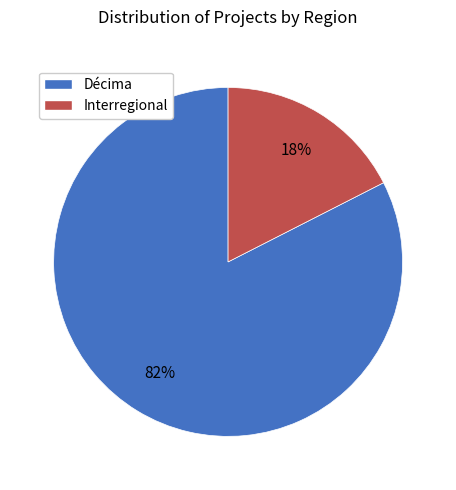

Which category has the biggest portion of the pie?

Décima